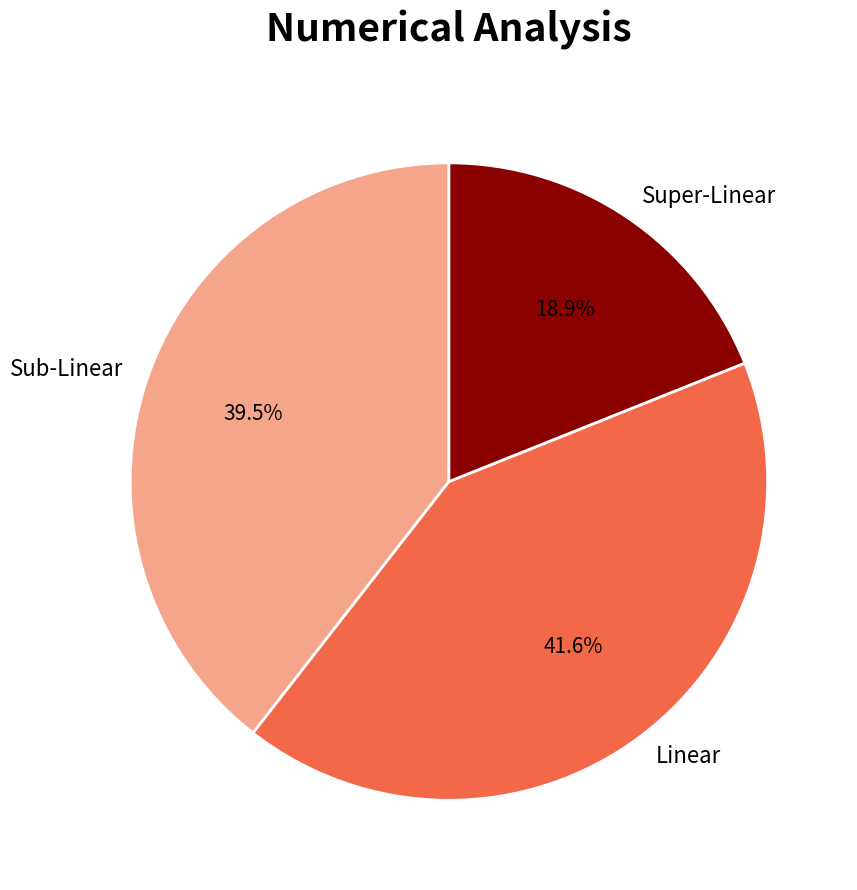

What is the total percentage of Super-Linear and Linear?

60.5%